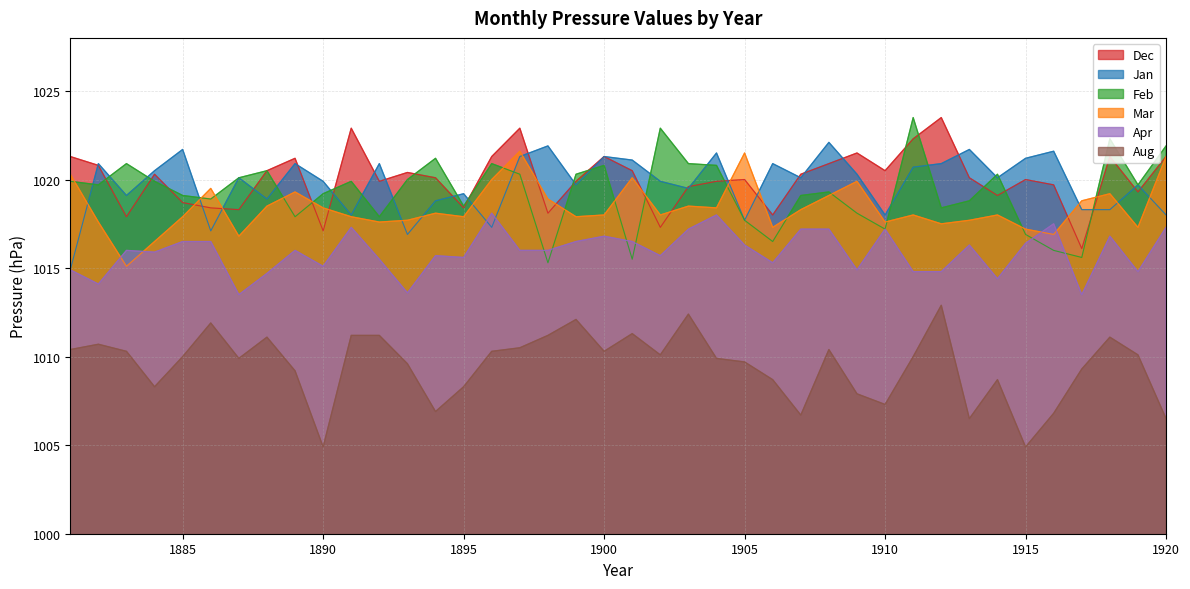

How many intersections are there between Feb and Mar?

15